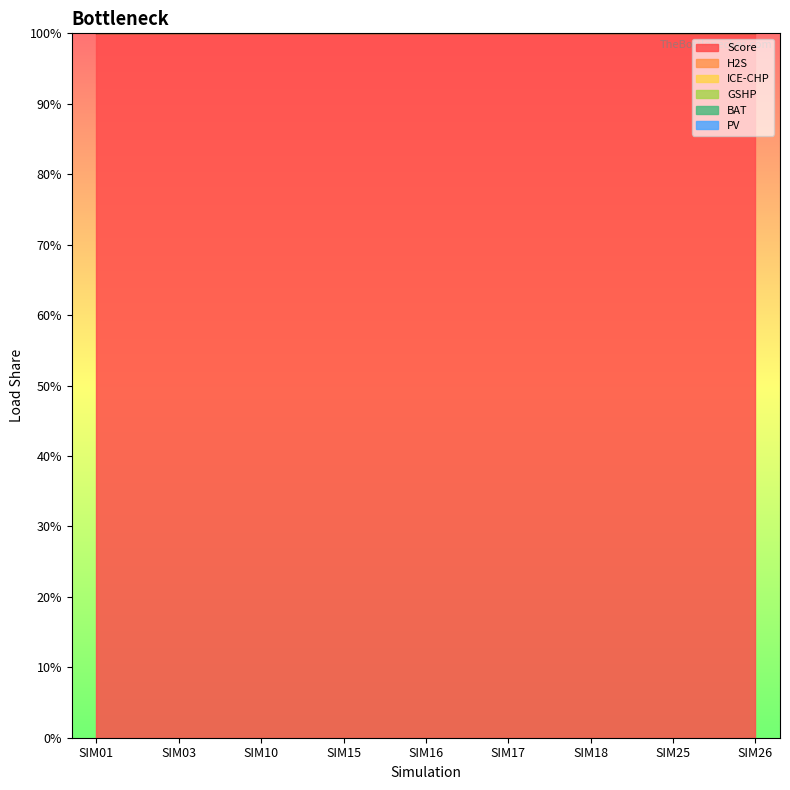

The value of Score at SIM18 is 1.0. True or false?

True